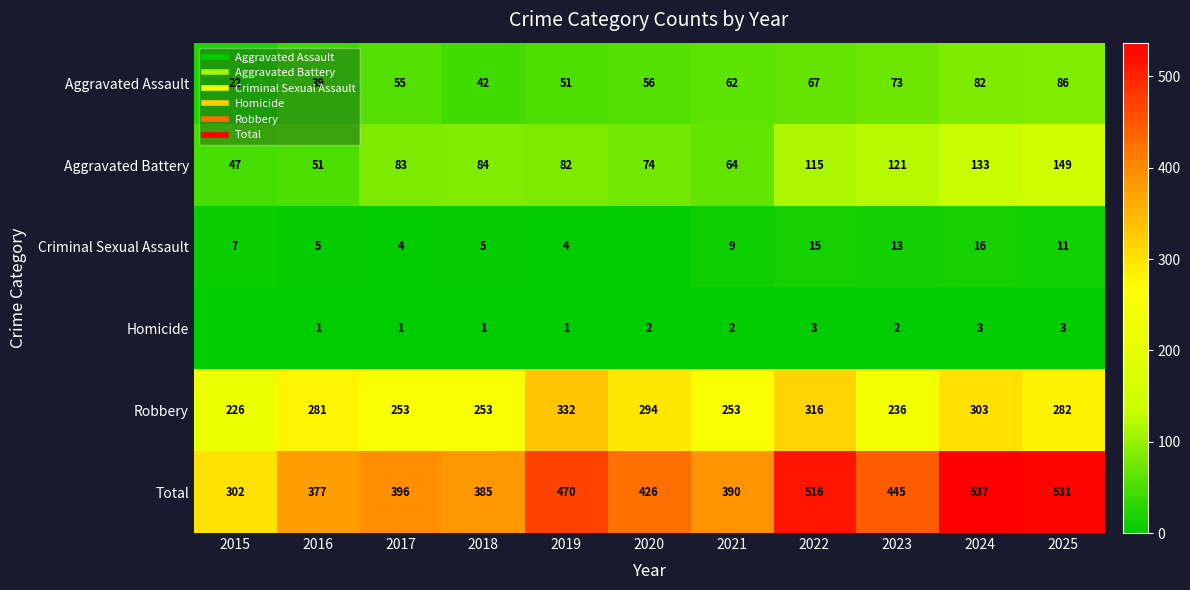

How many series are shown in this chart?

6